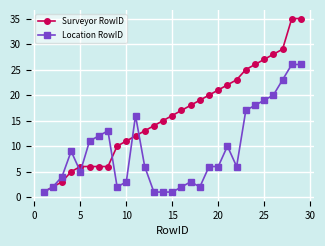

What are all the series names shown in the legend?

Surveyor RowID, Location RowID